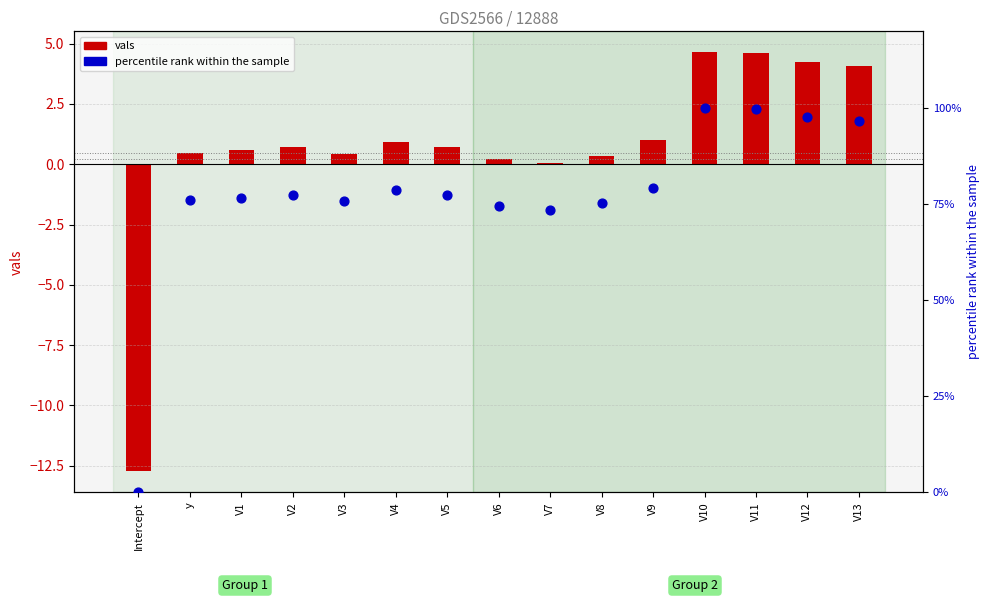

Which series reaches the maximum Y coordinate?

percentile rank within the sample